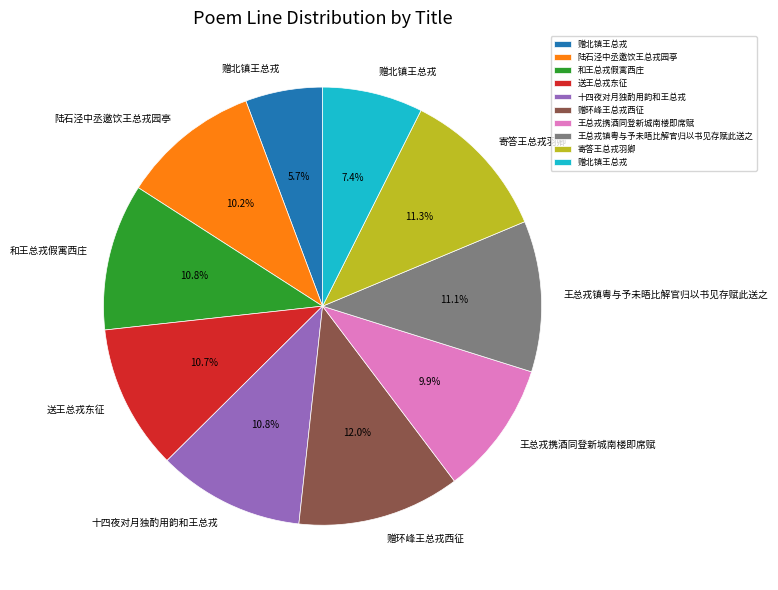

Is there a majority slice in this chart?

No